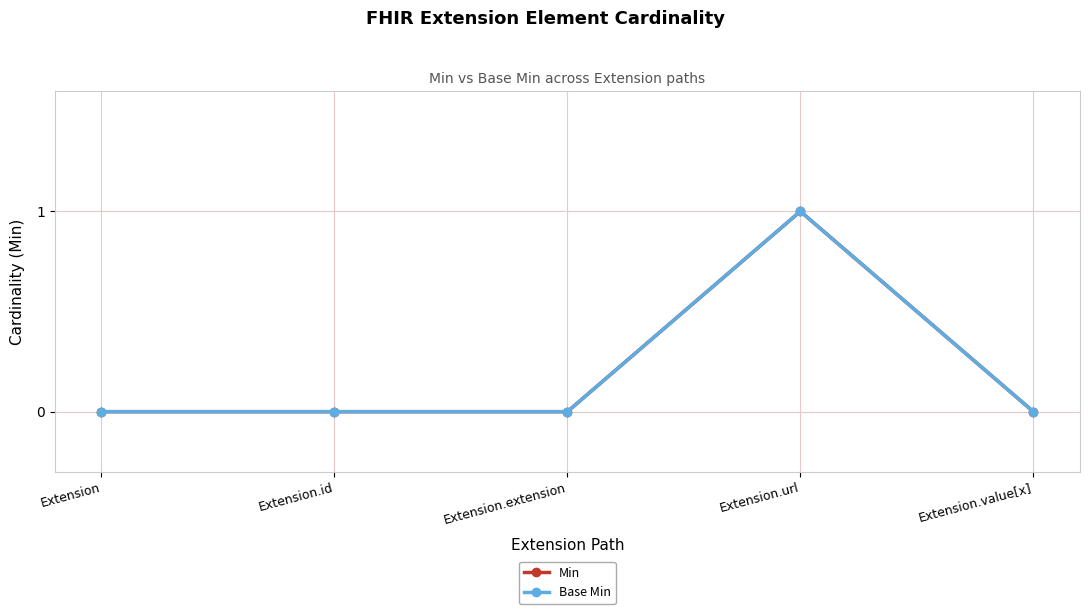

What is the label of the 4th point from the left?

Extension.url